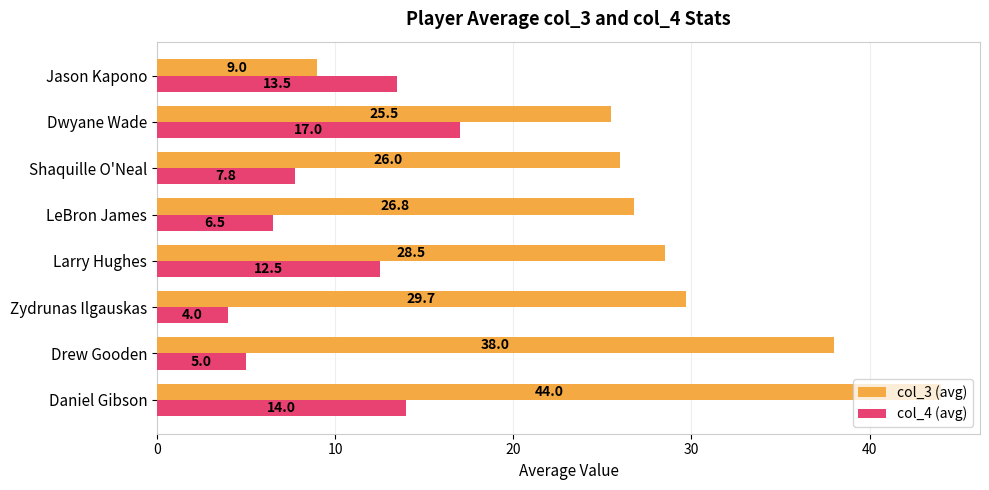

Where is col_4 (avg) nearest to the value 10?

Shaquille O'Neal